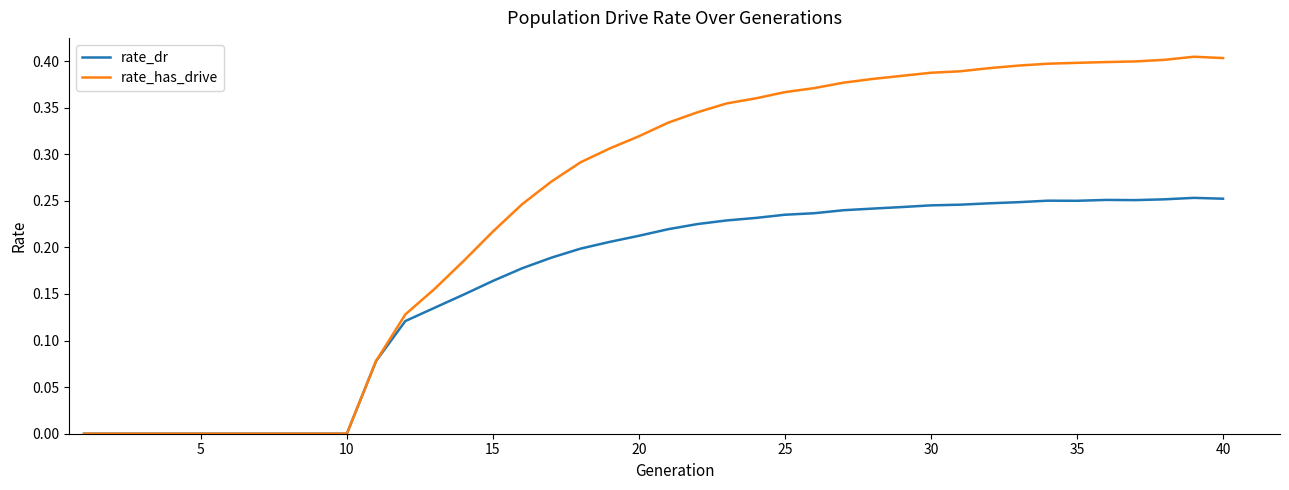

List the series in order of their peak value, lowest first.

rate_dr, rate_has_drive